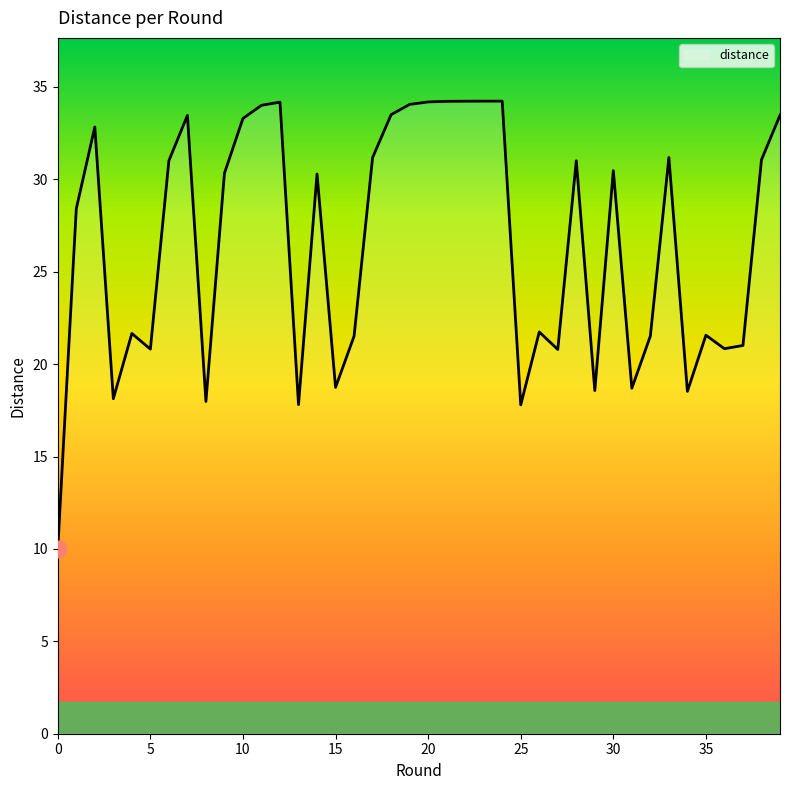

What is the maximum value shown in the chart?

34.2